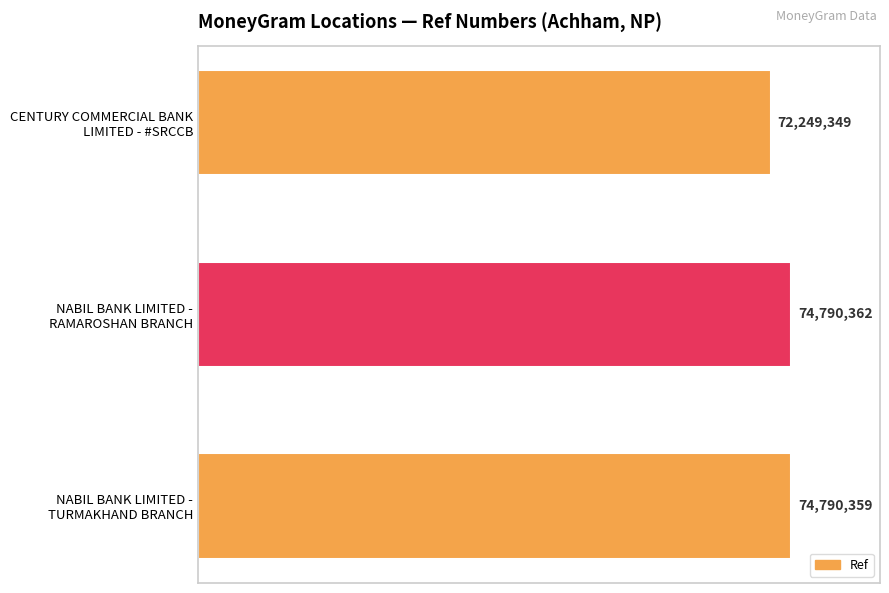

What is the smallest value displayed?

72249349